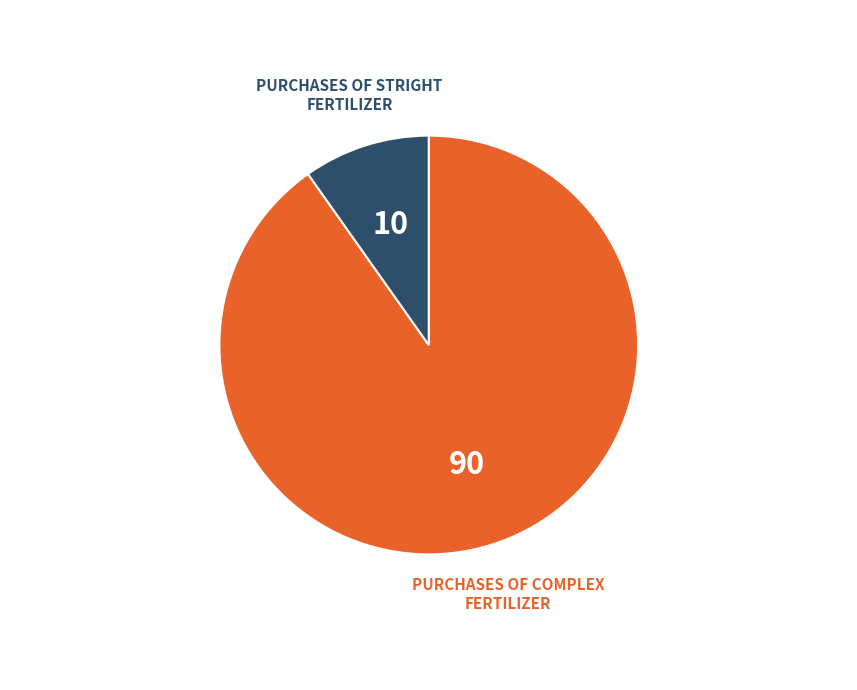

Does any single category account for the majority?

Yes